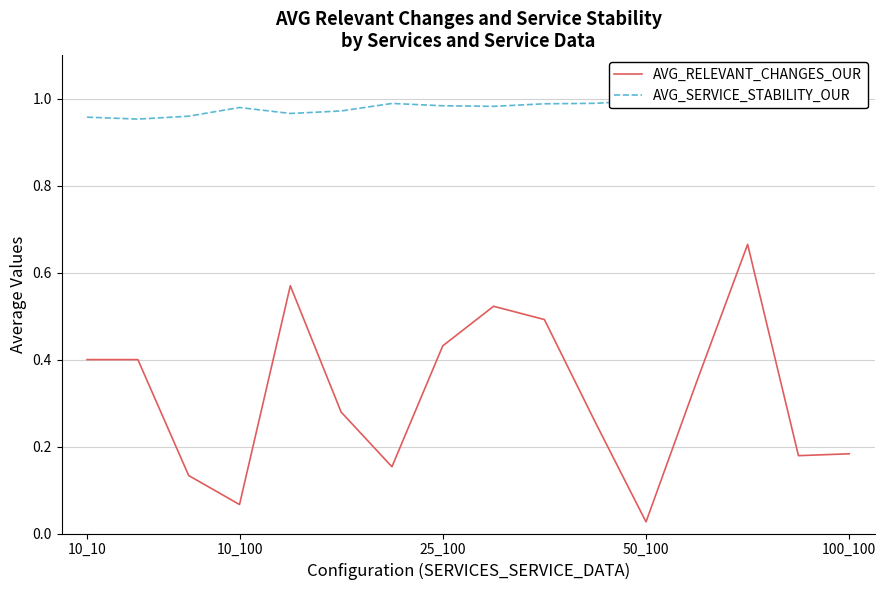

True or false: AVG_RELEVANT_CHANGES_OUR has a value of 0.1 at 10.

False